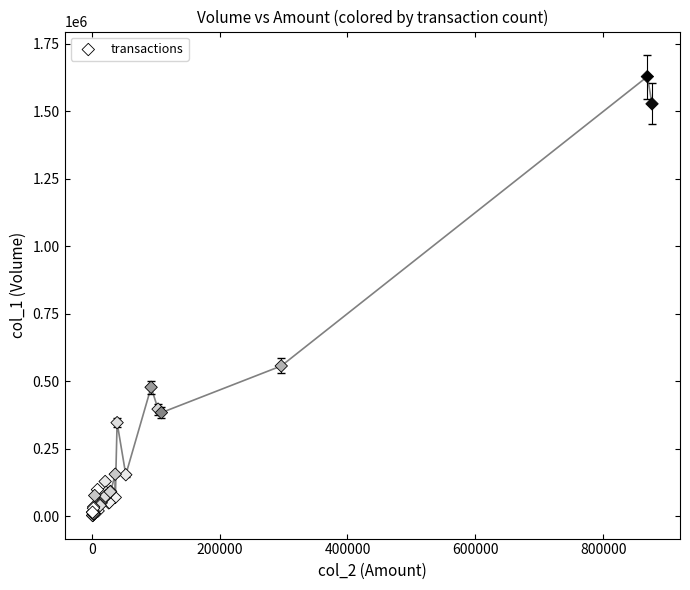

What Y value in the scatter plot is closest to 816000?

557000